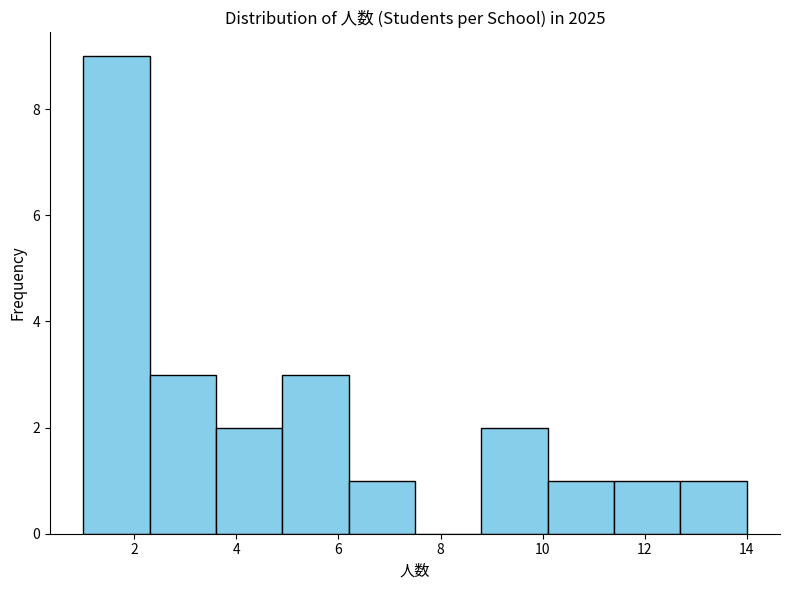

Which range on the x-axis has the tallest bar?

1.0 to 2.3